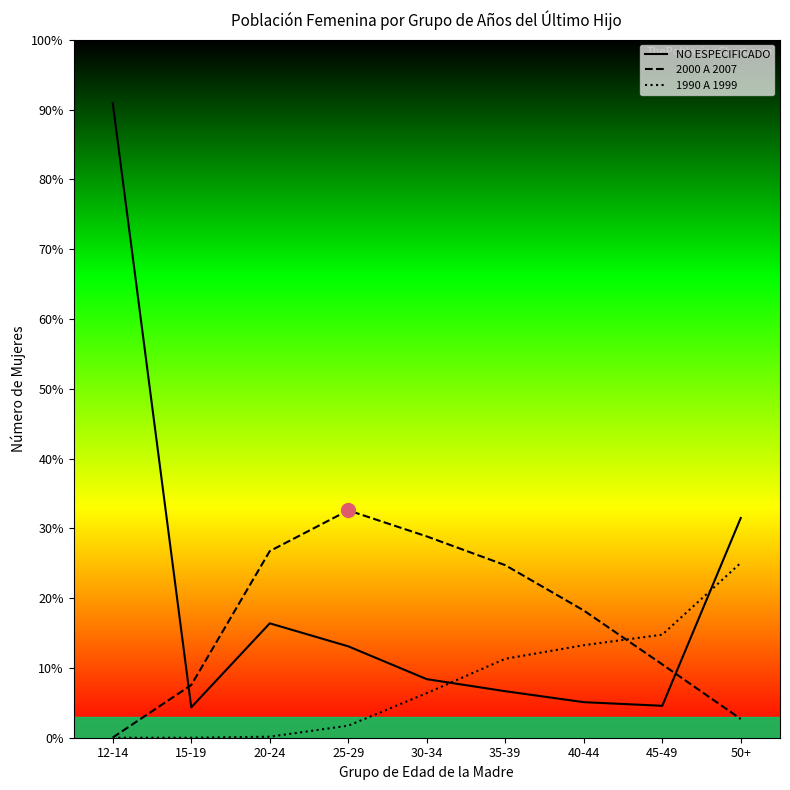

What are all the series names shown in the legend?

NO ESPECIFICADO, 2000 A 2007, 1990 A 1999